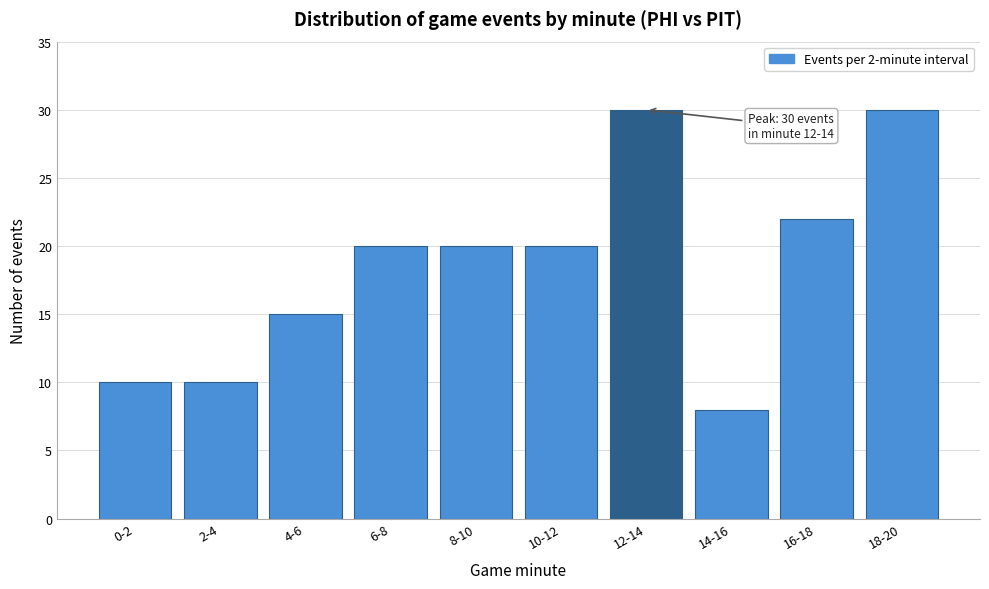

Reading left to right, what are all the values shown in this chart?

0-2=10	2-4=10	4-6=15	6-8=20	8-10=20	10-12=20	12-14=30	14-16=8	16-18=22	18-20=30